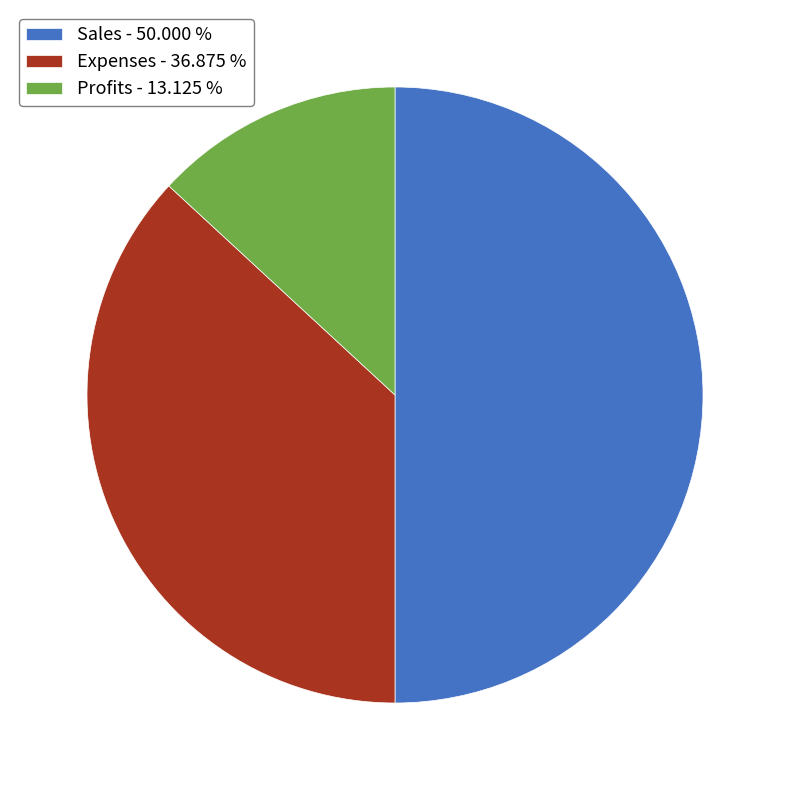

Does Profits - 13.125 % represent more than half of the total?

No